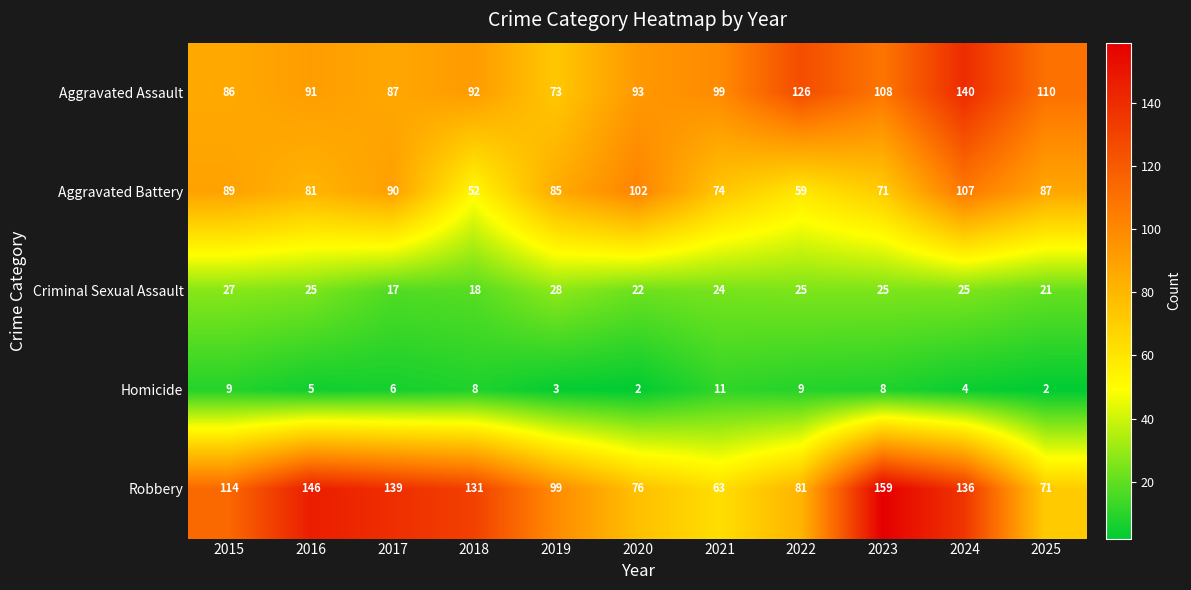

Count the number of categories in the chart.

11